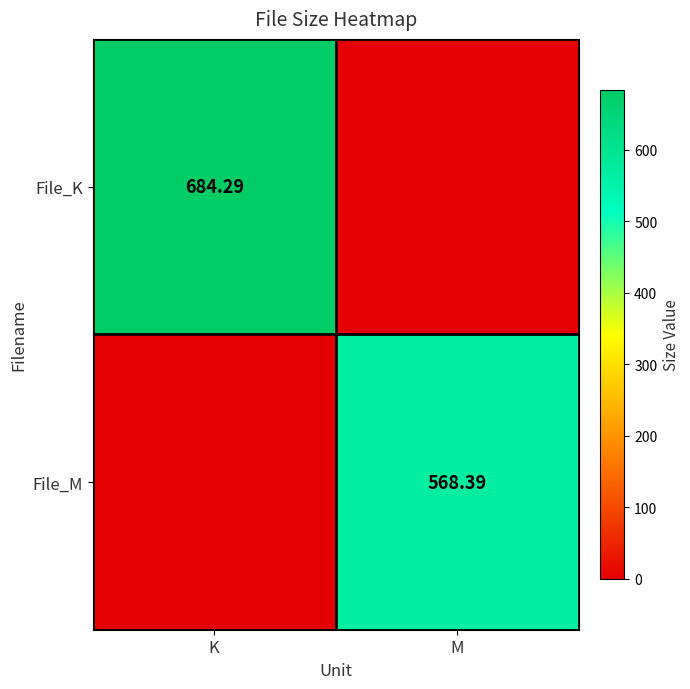

How many values in the File_M series are below 568?

1